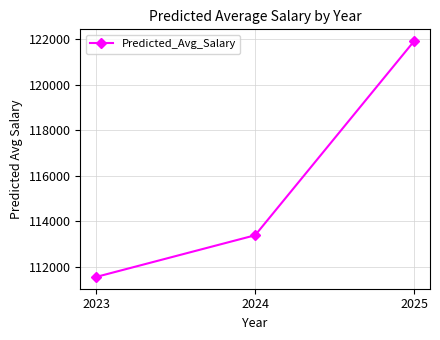

Which has a higher value, 2025 or 2024?

2025